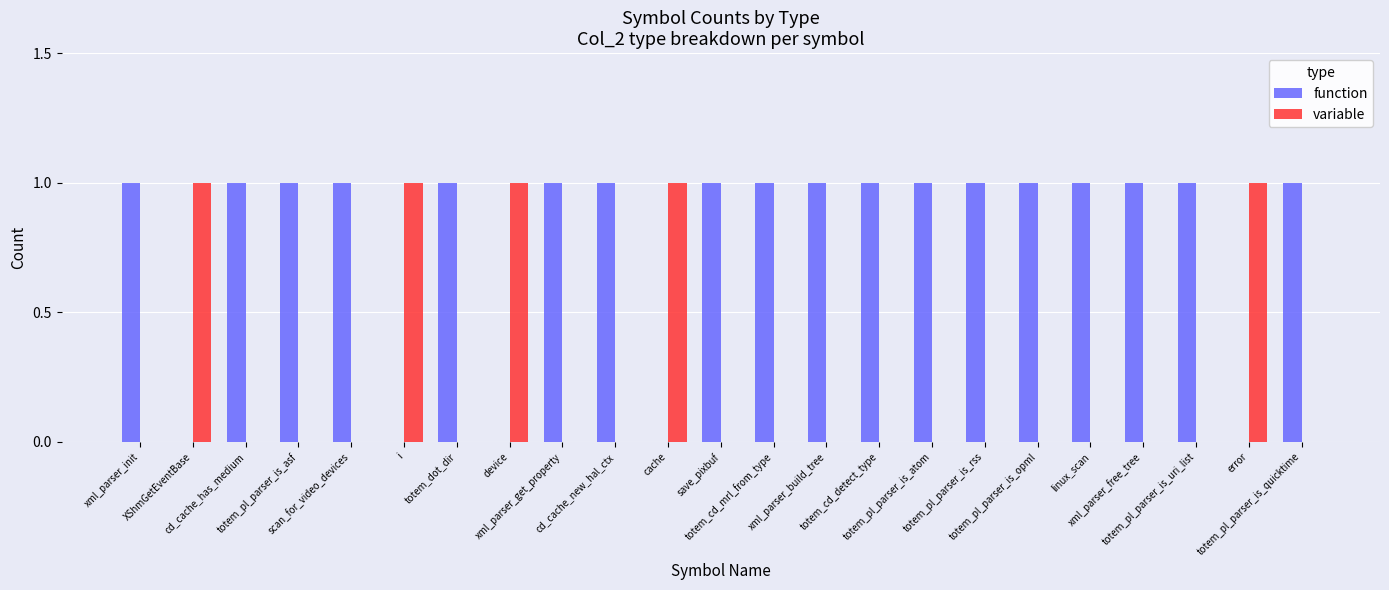

What position from the left is totem_pl_parser_is_opml?

18